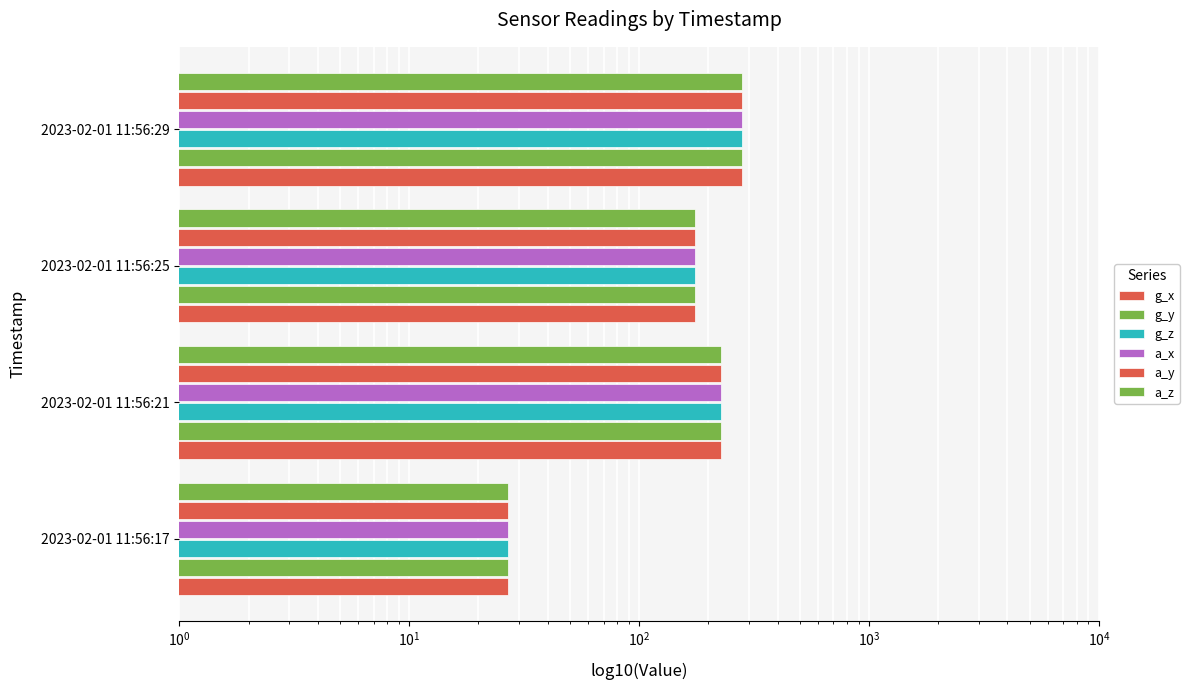

What is the average value of the a_x series?

177